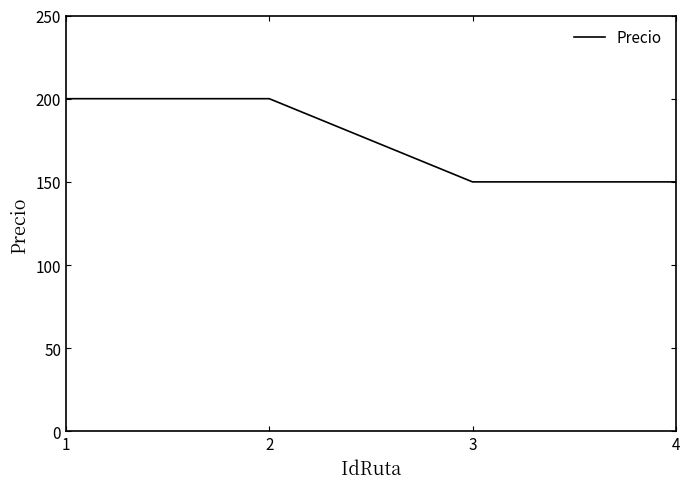

What is the approximate value at 3?

150